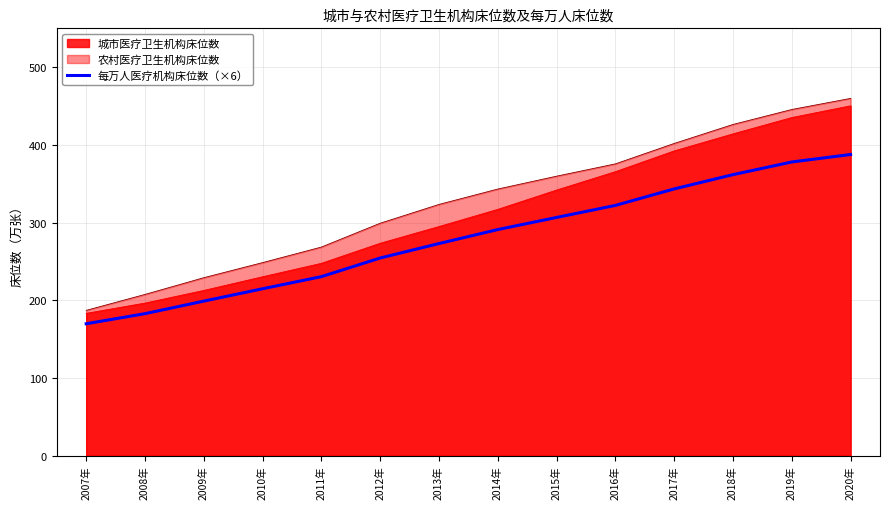

What is the spread (max minus min) of values at 2016年?

53.5